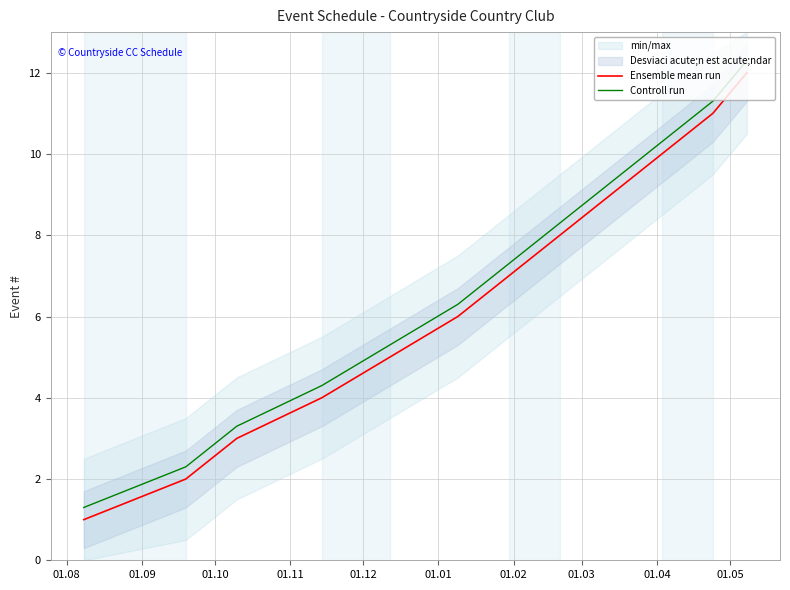

True or false: Ensemble mean run and Controll run cross at least once.

False